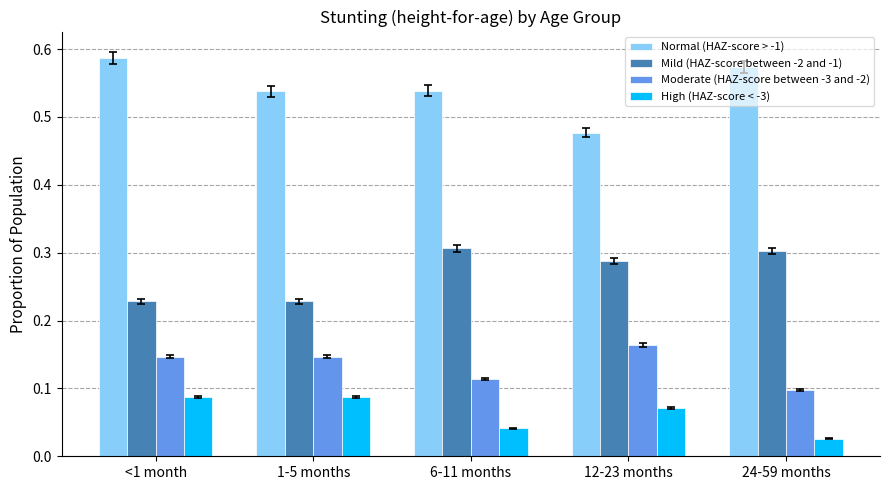

Which label corresponds to the smallest value in the chart?

24-59 months